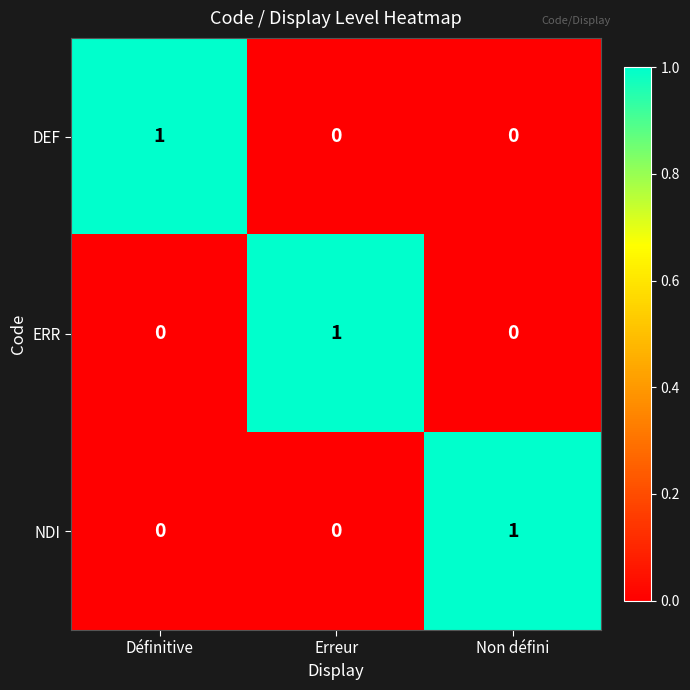

Reading left to right, what are all the values shown in this chart?

DEF: Définitive=1	Erreur=0	Non défini=0
ERR: Définitive=0	Erreur=1	Non défini=0
NDI: Définitive=0	Erreur=0	Non défini=1